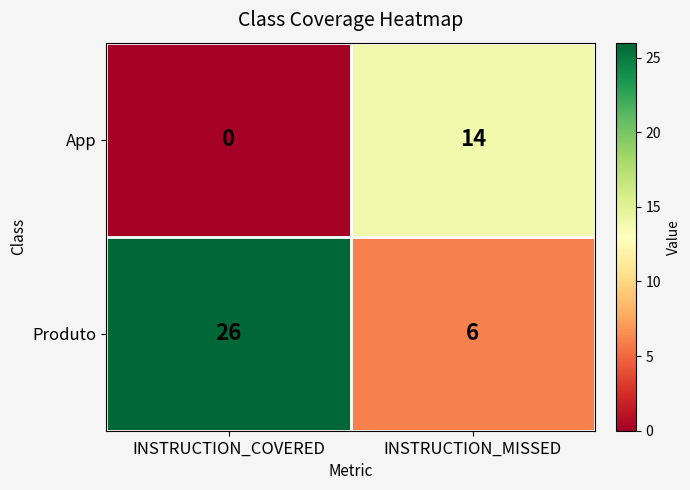

What is the total value across all series at INSTRUCTION_COVERED?

26